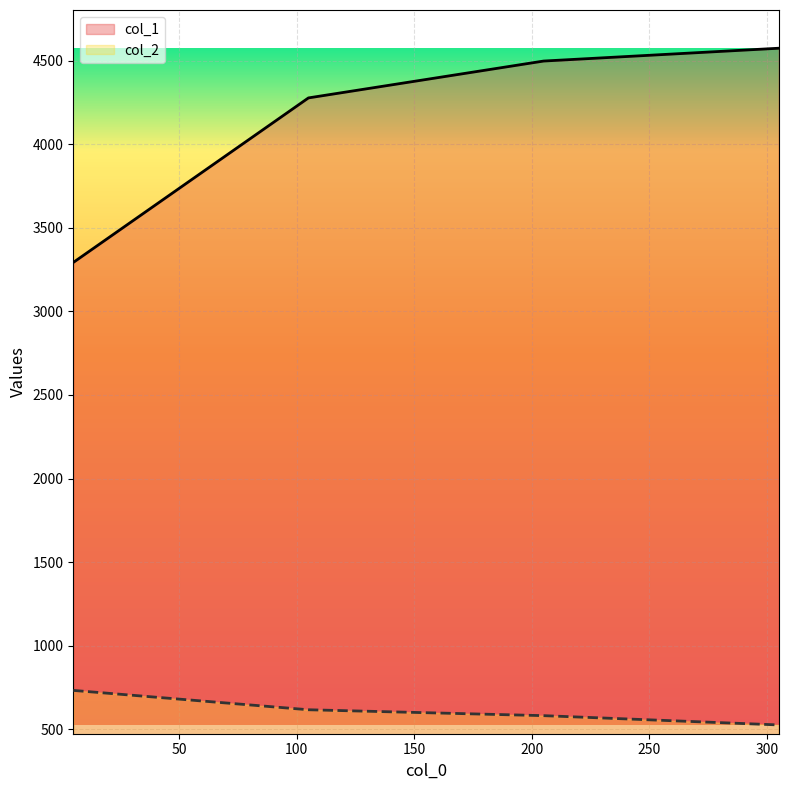

Which label corresponds to the largest value in the chart?

305